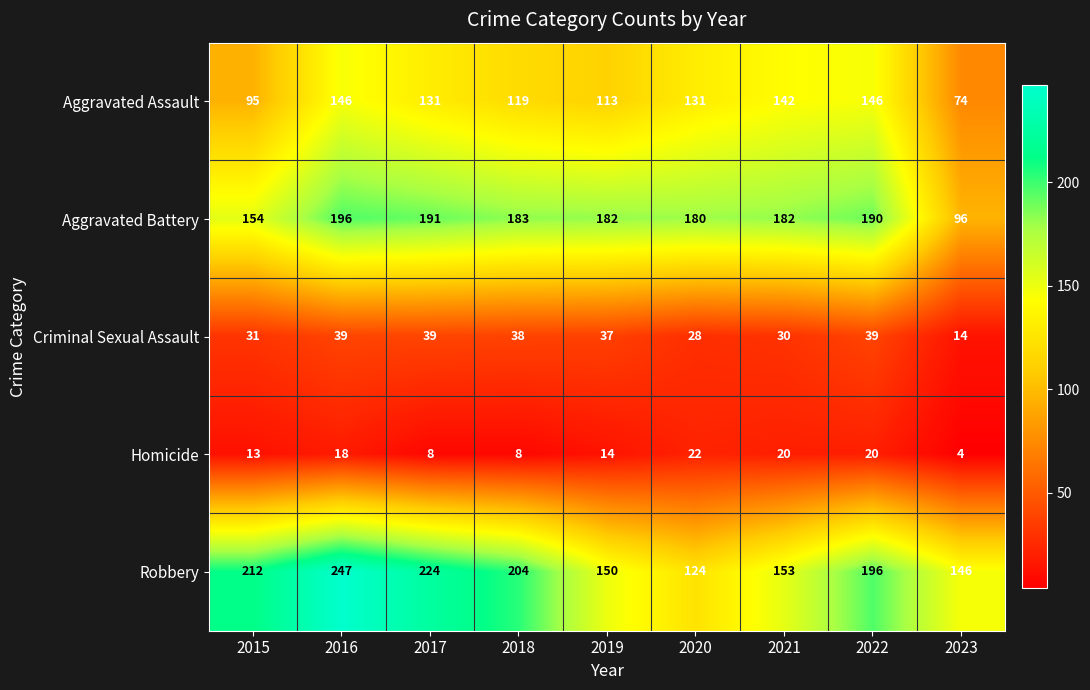

The value of Aggravated Assault at 2022 is 61. True or false?

False